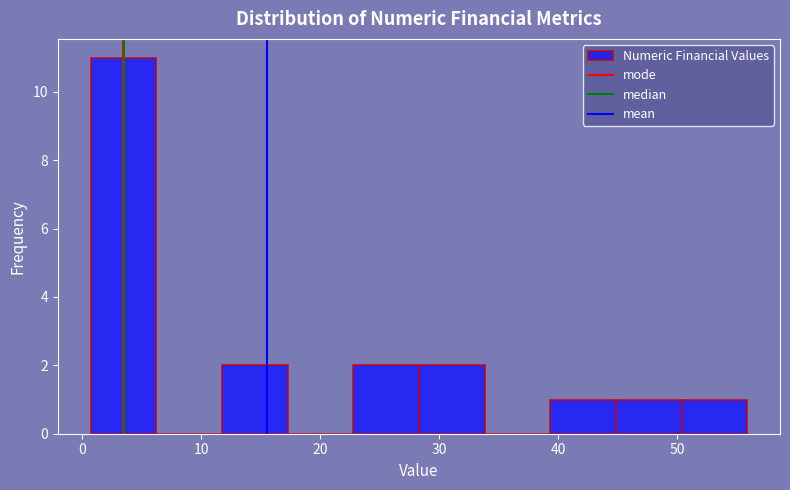

Reading left to right, transcribe this chart: for each bar, give the range it covers on the x-axis and its height. Neither the bar edges nor the heights are printed on the chart, so give them approximately, as read against the axes.

1 to 6: 11
6 to 12: 0
12 to 17: 2
17 to 23: 0
23 to 28: 2
28 to 34: 2
34 to 39: 0
39 to 45: 1
45 to 50: 1
50 to 56: 1